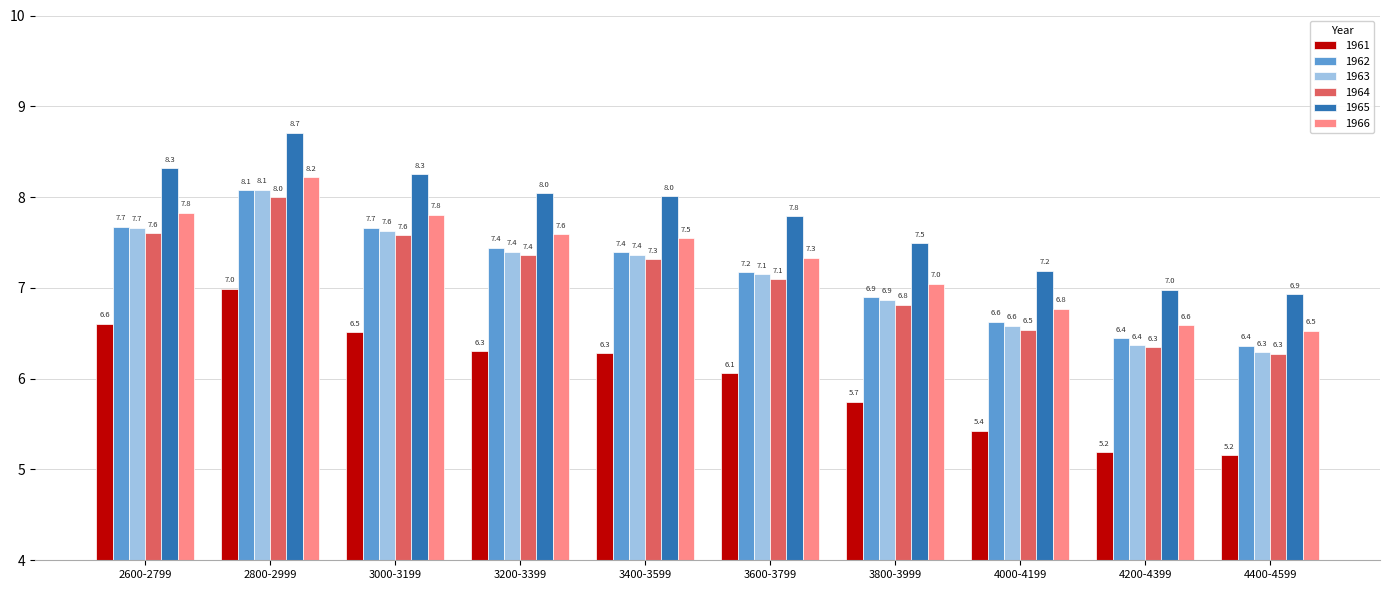

What position from the left is 3400-3599?

5